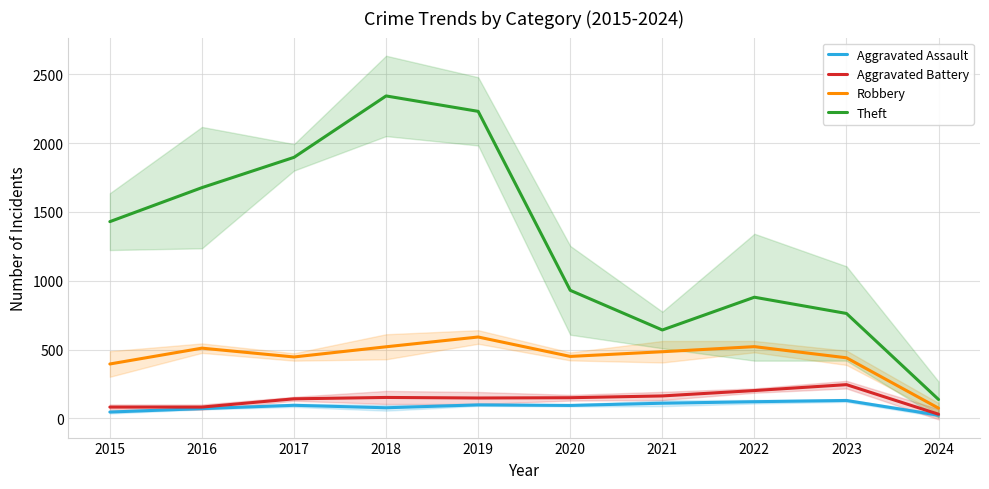

True or false: Aggravated Assault has a value of 98 at 2019.

True